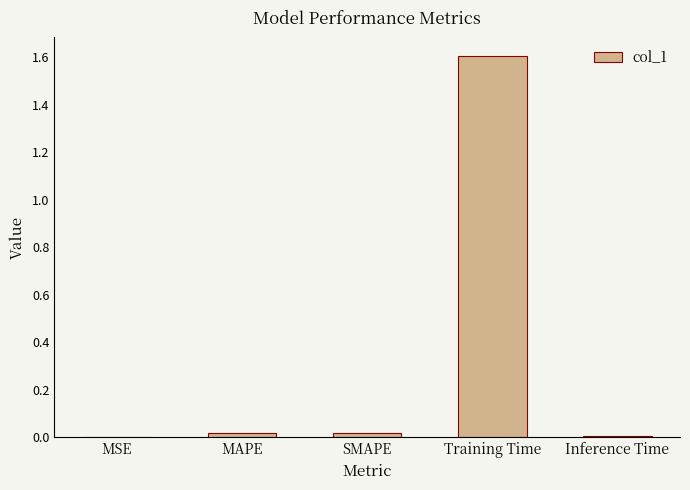

The value at Training Time is 1.6. True or false?

True